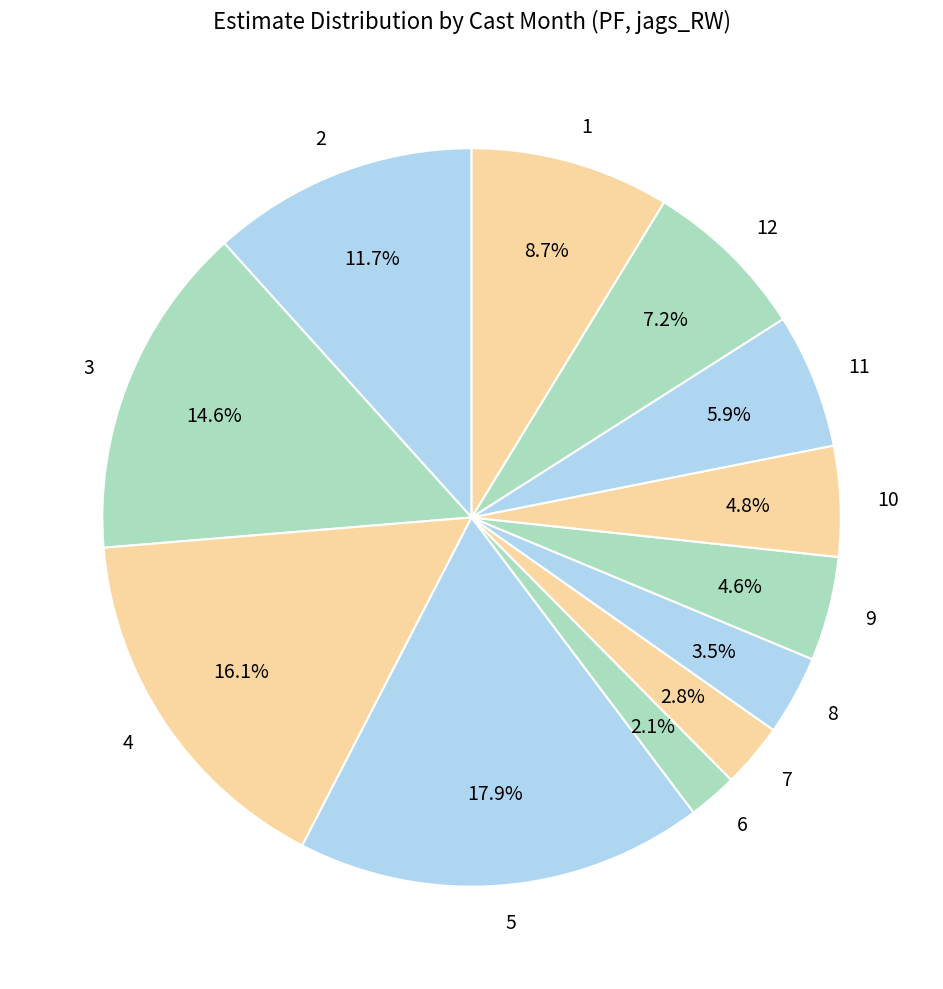

Combined, what portion of the pie is 2 and 8?

15.2%